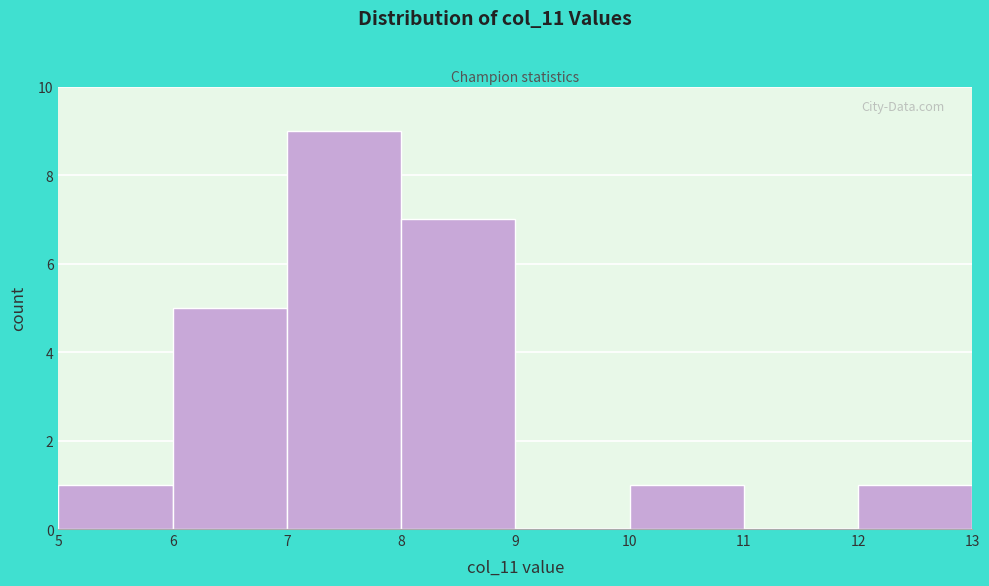

Reading left to right, list every bar in this chart as the range it spans on the x-axis followed by its height. The values are not printed on the chart, so give them approximately, as read against the axis.

5 to 6: 1
6 to 7: 5
7 to 8: 9
8 to 9: 7
9 to 10: 0
10 to 11: 1
11 to 12: 0
12 to 13: 1